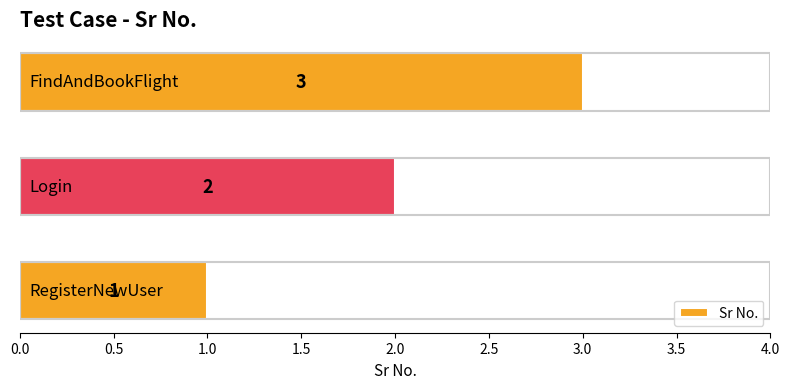

What is the sum of all values?

6